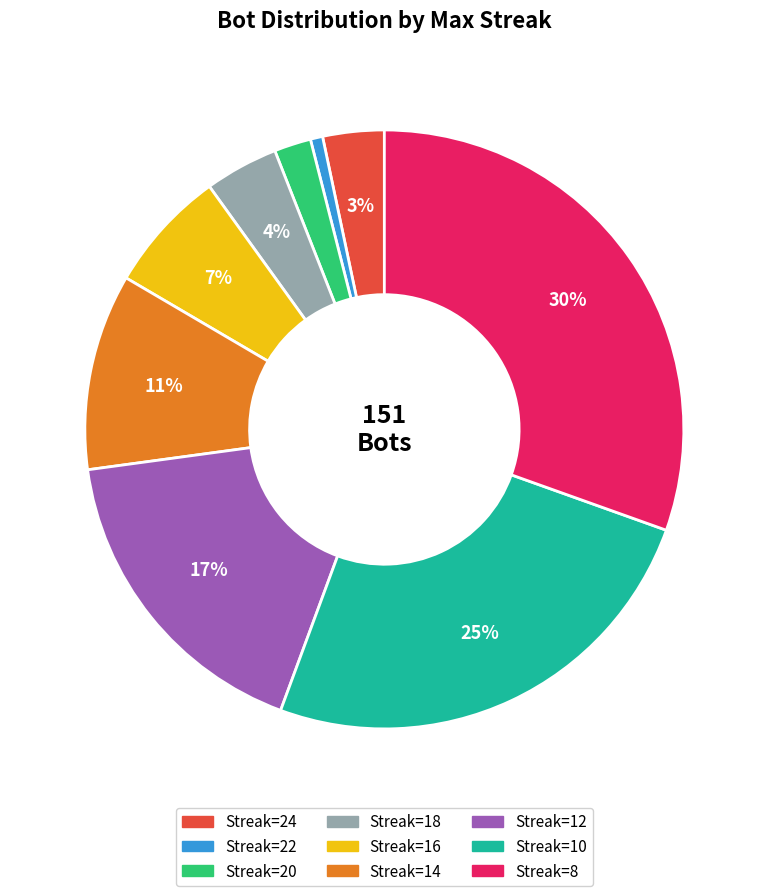

Count the number of slices in the pie.

9